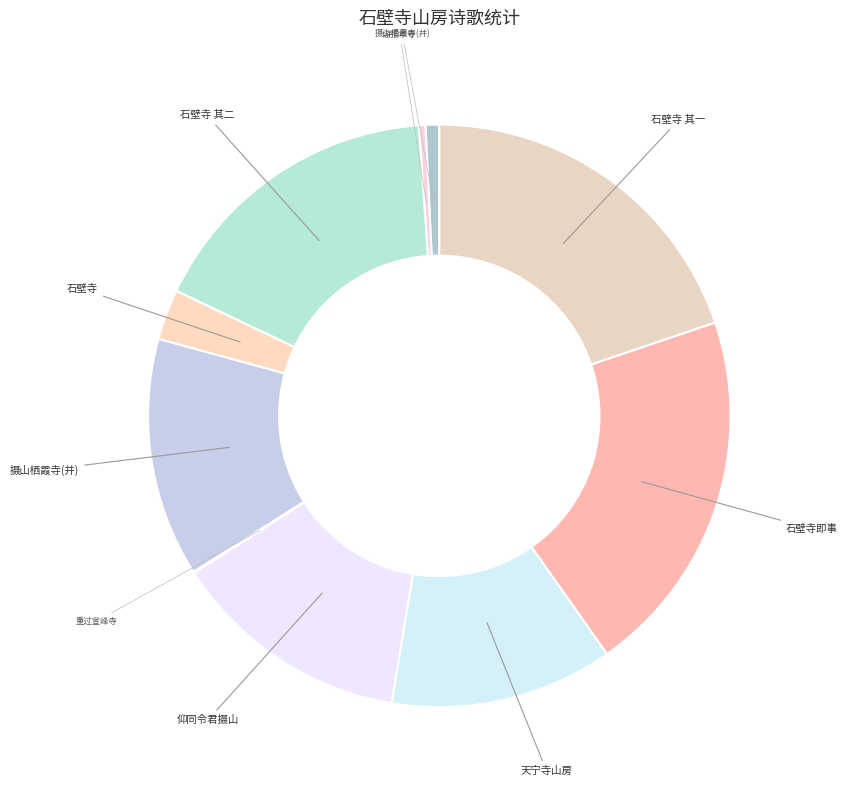

What is the smallest slice in the pie chart?

重过宣峰寺山房寄灵一上人